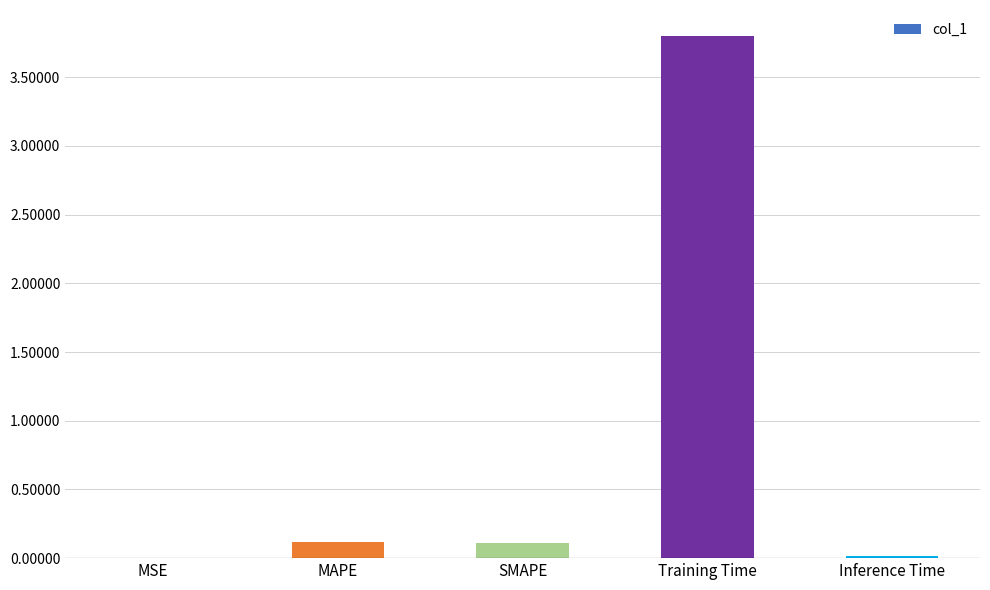

What is the sum of all values?

4.0